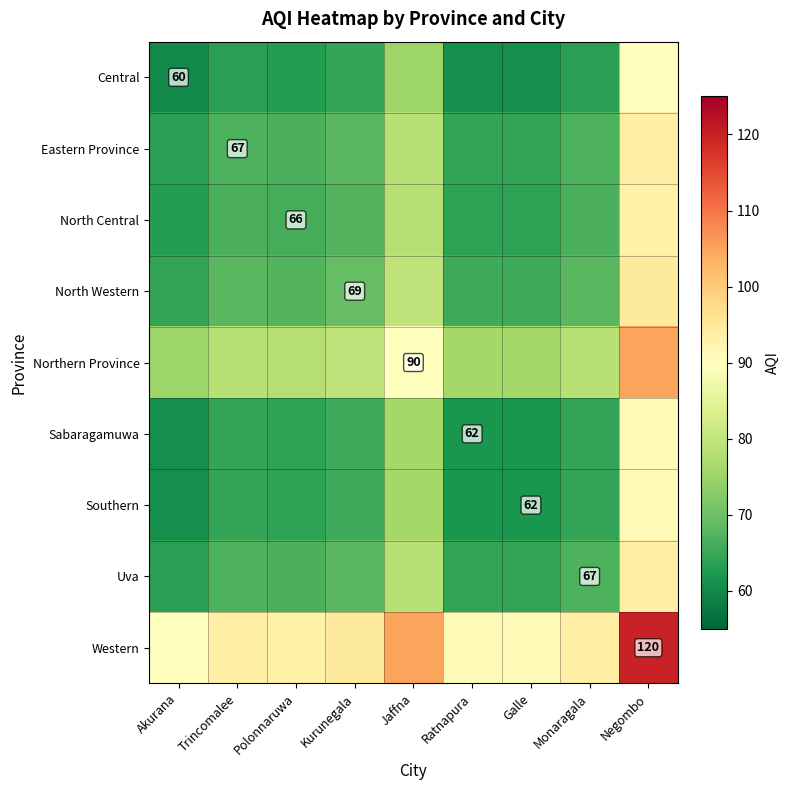

True or false: Northern Province has a value of 48.6 at Jaffna.

False